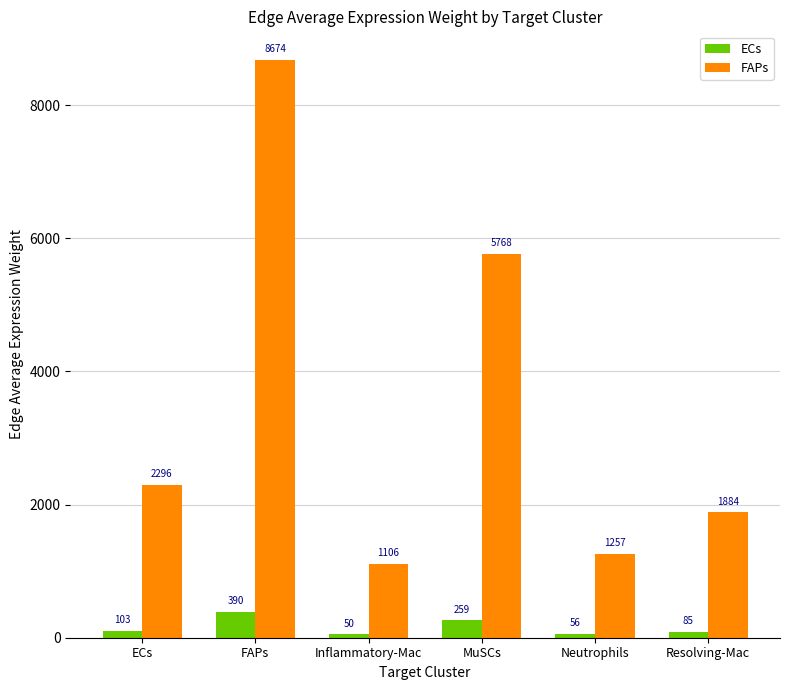

What is the value of the ECs bar at the 5th from the left?

56.5